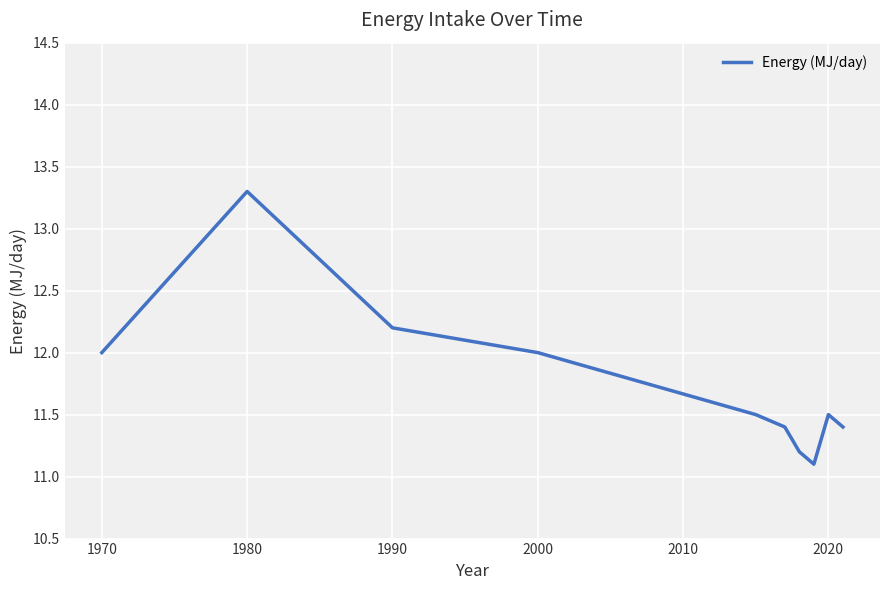

What is the greatest value displayed?

13.3